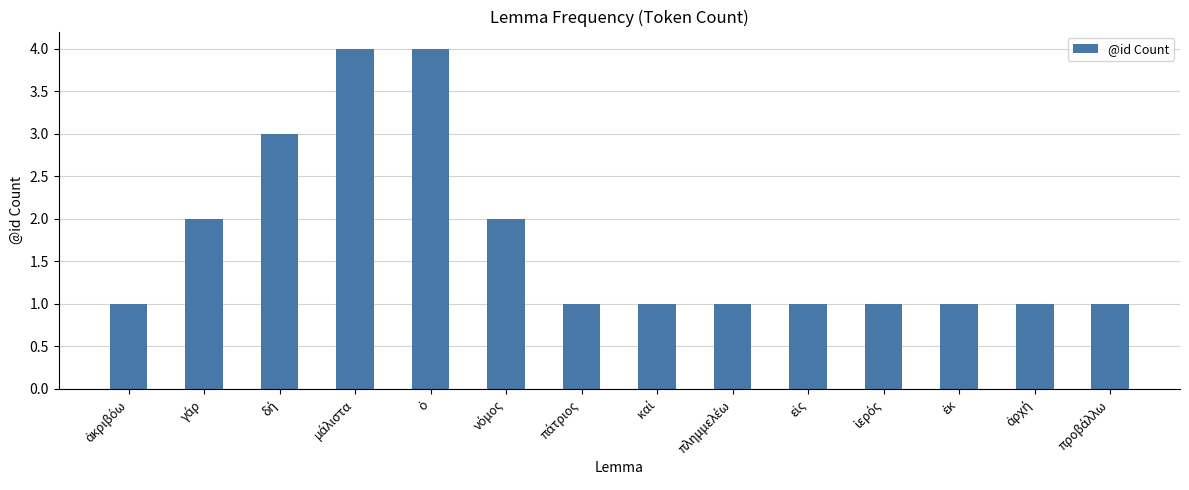

What is the average value?

2